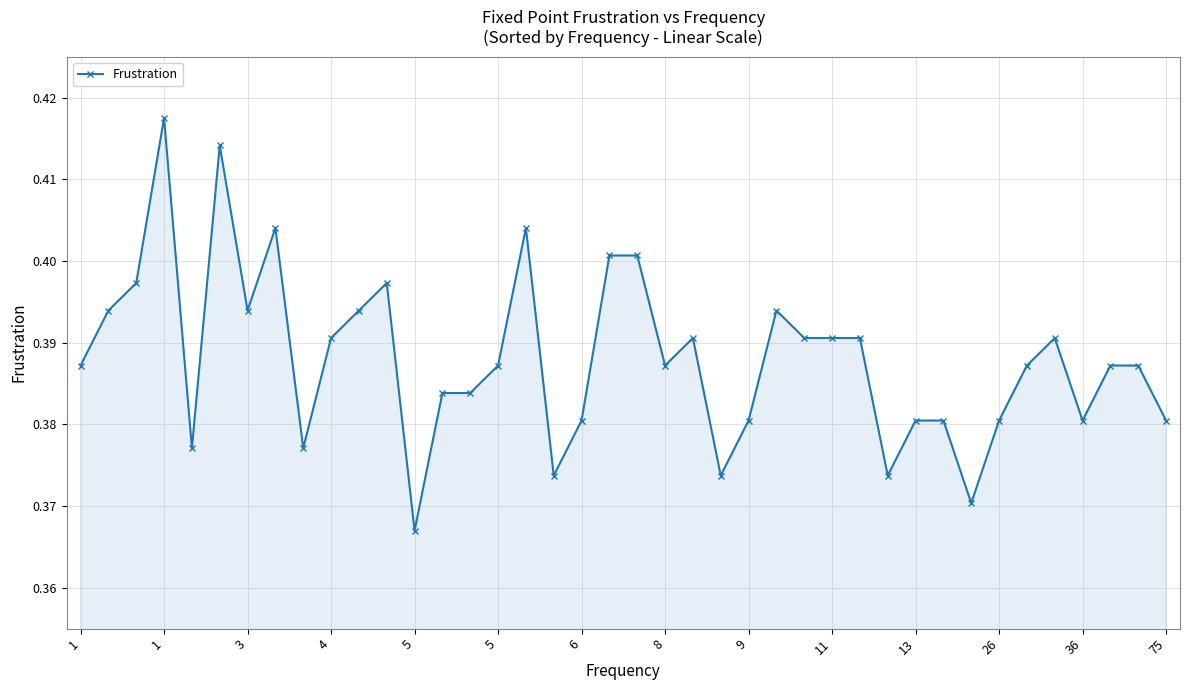

How many values are between 0 and 1?

40